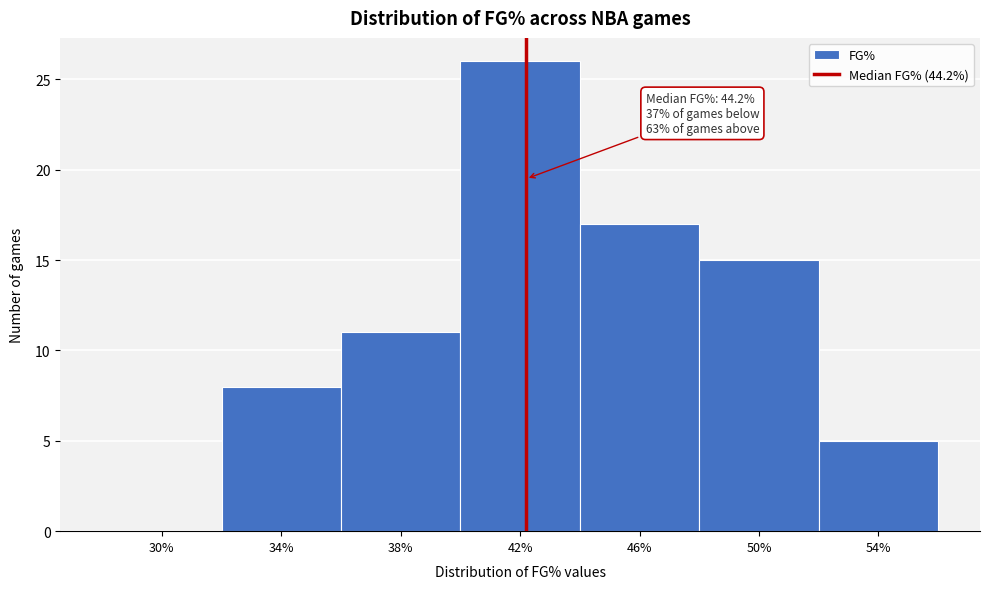

Reading left to right, what are all the values shown in this chart?

30%=0	34%=8	38%=11	42%=26	46%=17	50%=15	54%=5